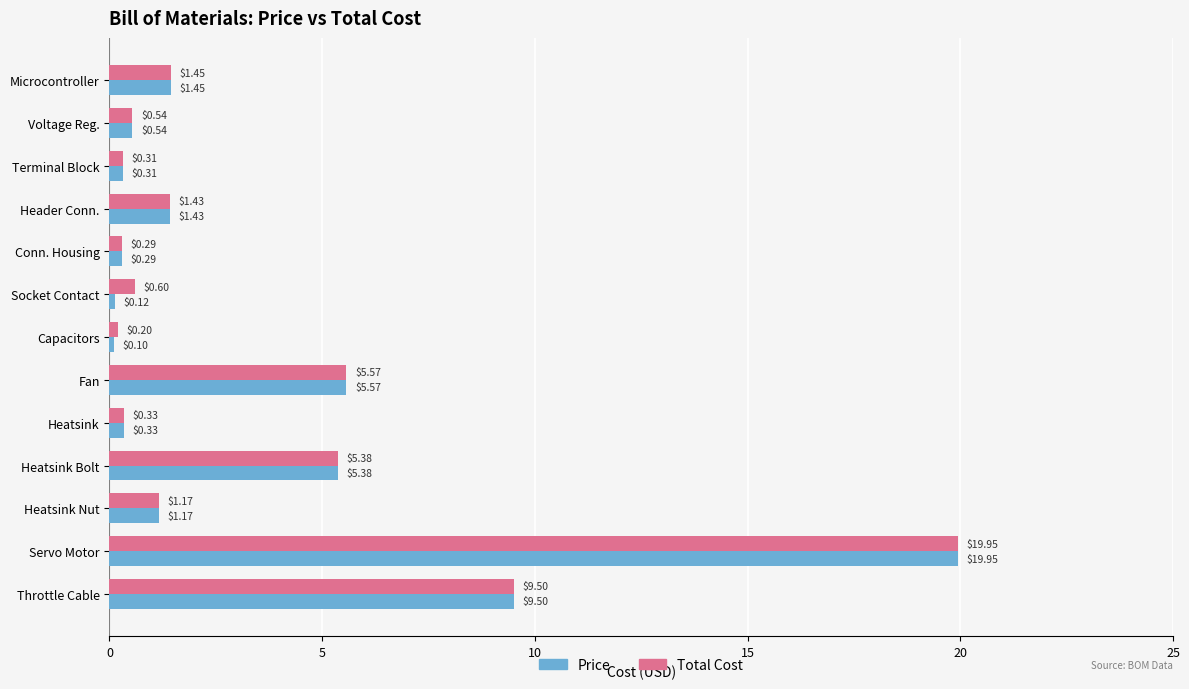

Rank the series by their average value, from highest to lowest.

Total Cost, Price